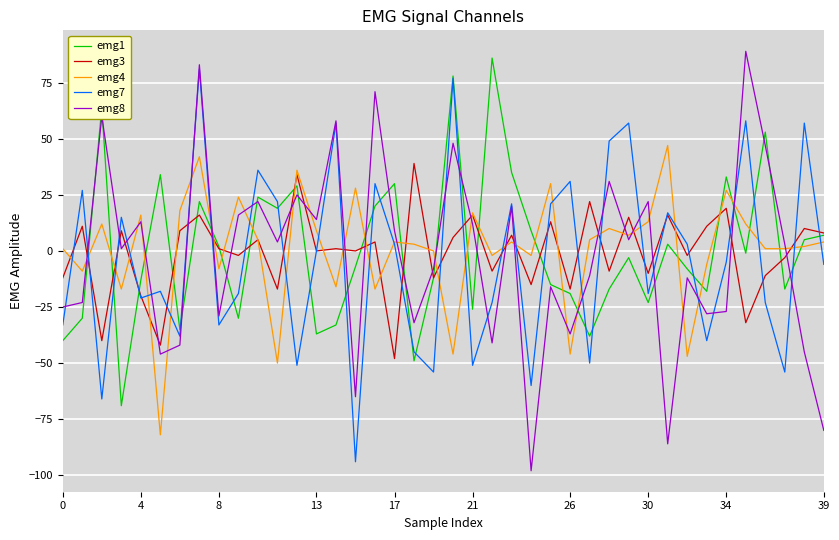

True or false: emg1 and emg4 cross at least once.

True